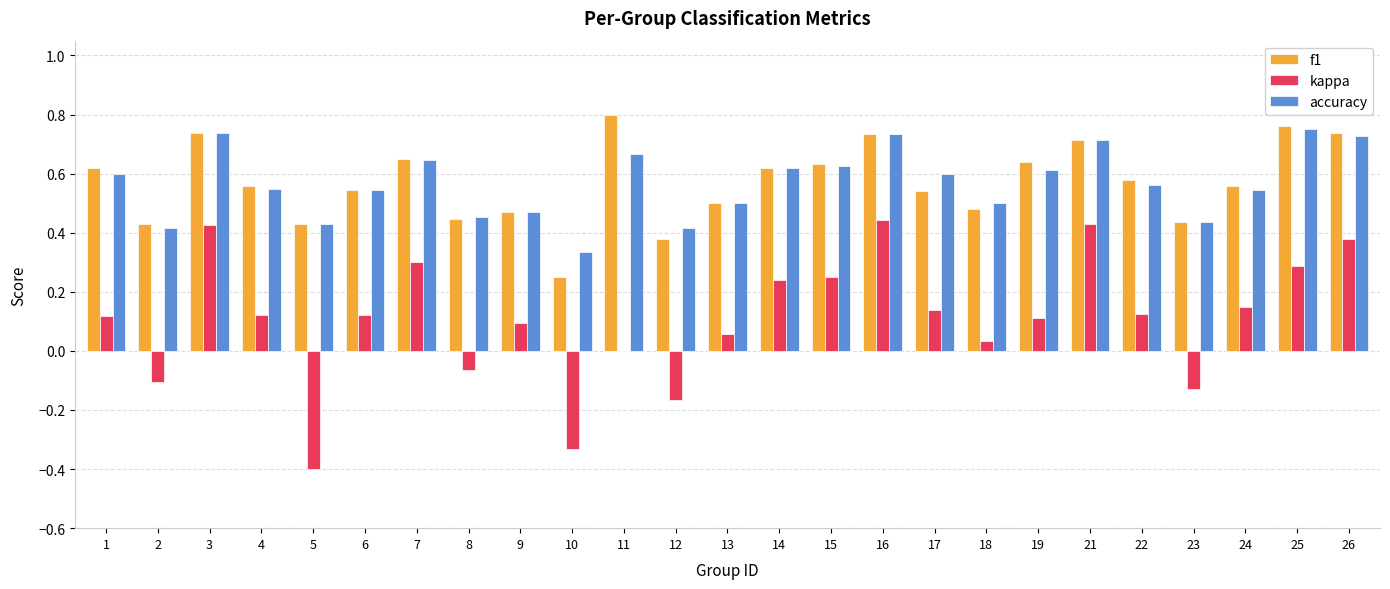

The accuracy series shows 0.1 at 2. True or false?

False